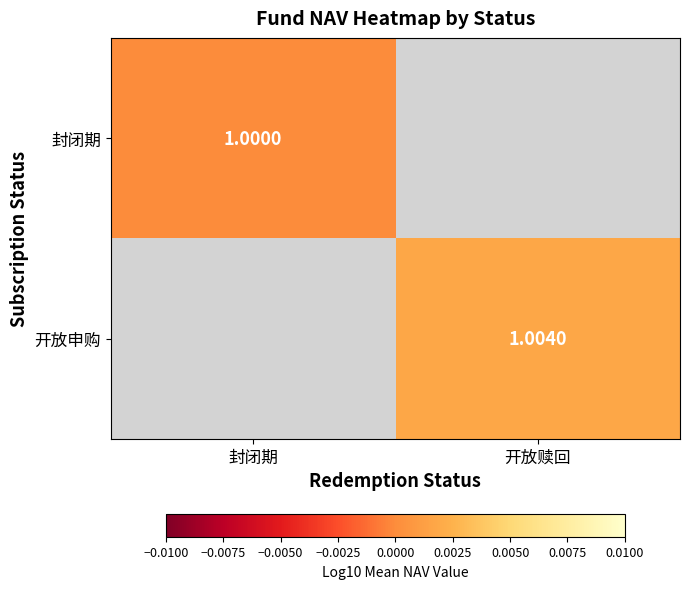

Rank the series by their average value, from highest to lowest.

封闭期, 开放申购